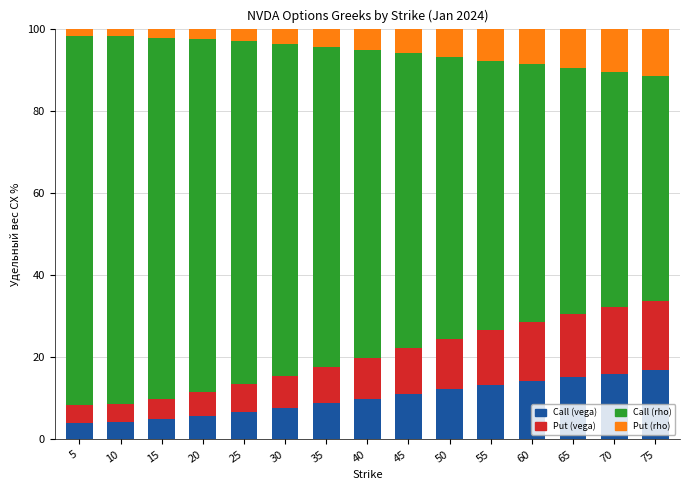

Are the bars grouped side by side (vs. stacked)?

No